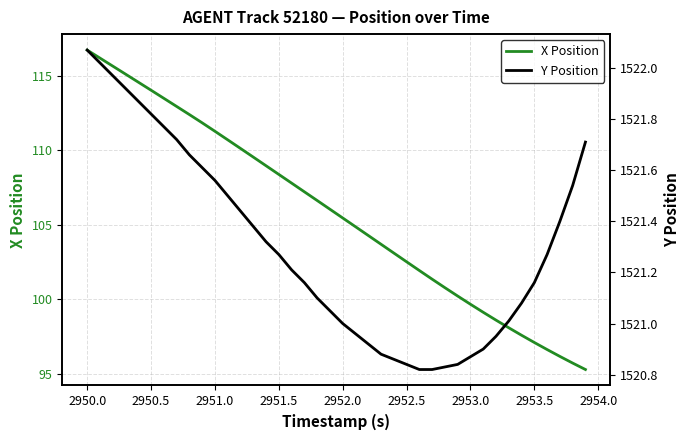

Which series has the largest total across all categories?

Y Position